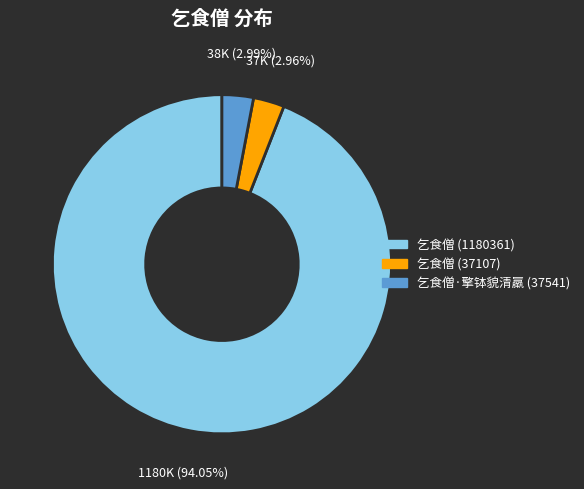

Which has a higher value, 乞食僧 (1180361) or 乞食僧·擎钵貌清羸 (37541)?

乞食僧 (1180361)